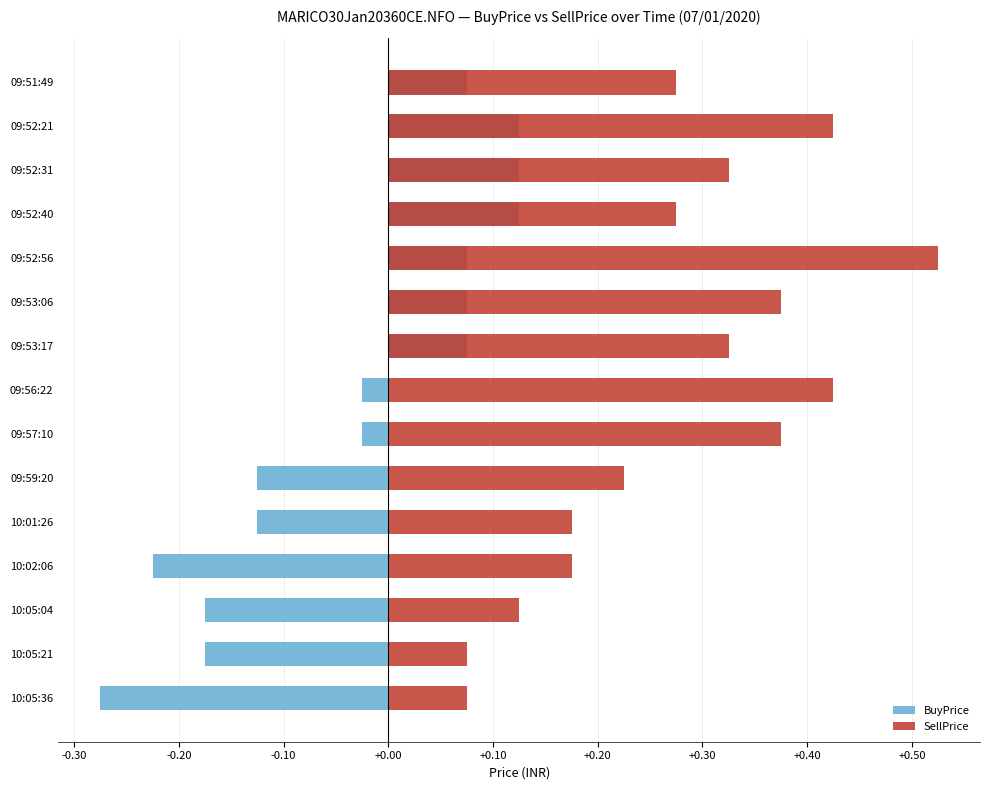

Rank the series by their maximum value, from lowest to highest.

BuyPrice, SellPrice